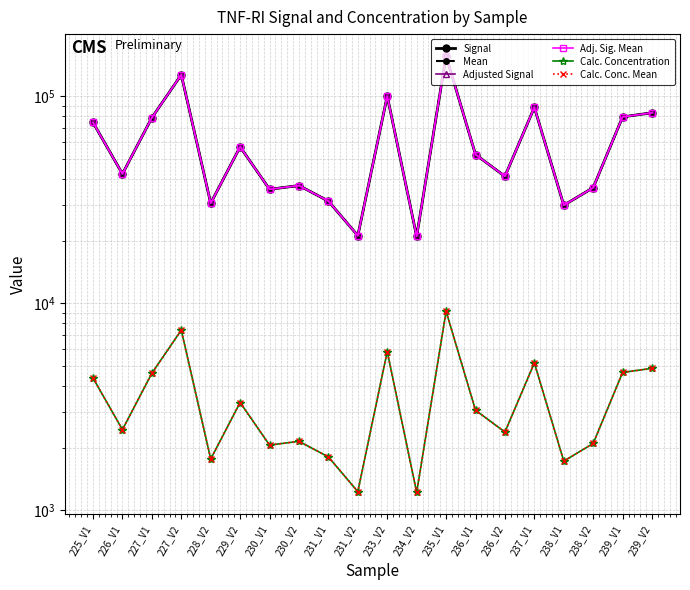

True or false: Signal has a value of 28785.8 at 229_V2.

False